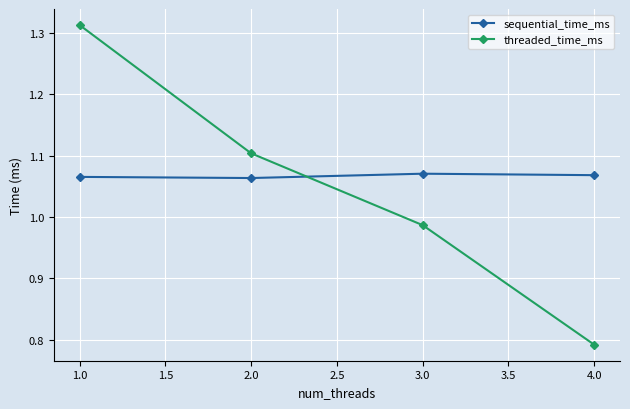

Count the sequential_time_ms values in the range 1 to 2.

4